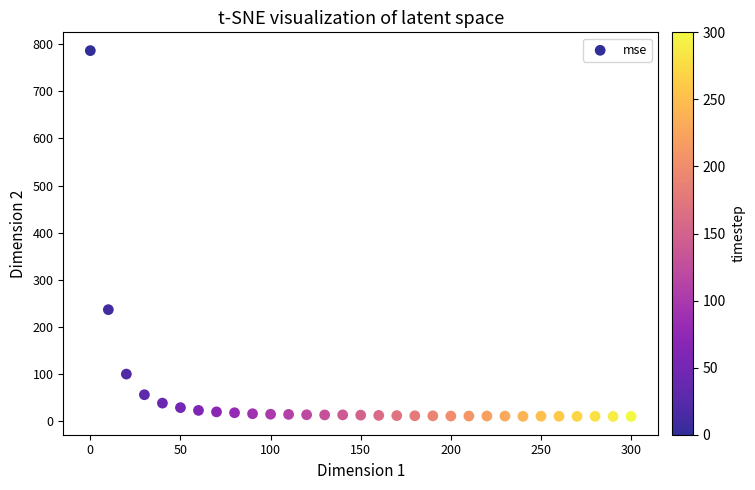

What is the range of Y values (max minus min)?

775.4